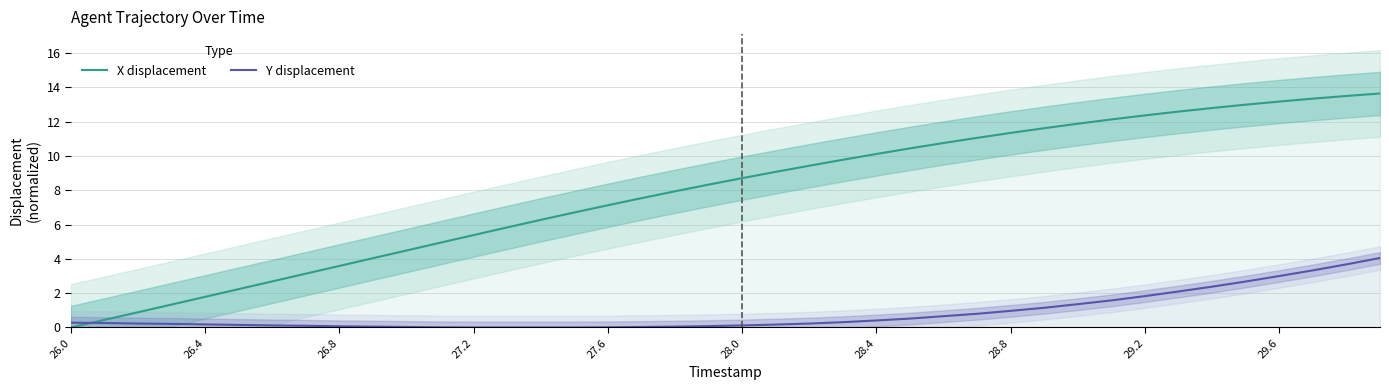

The value of Y displacement at 29.2 is 1.0. True or false?

False